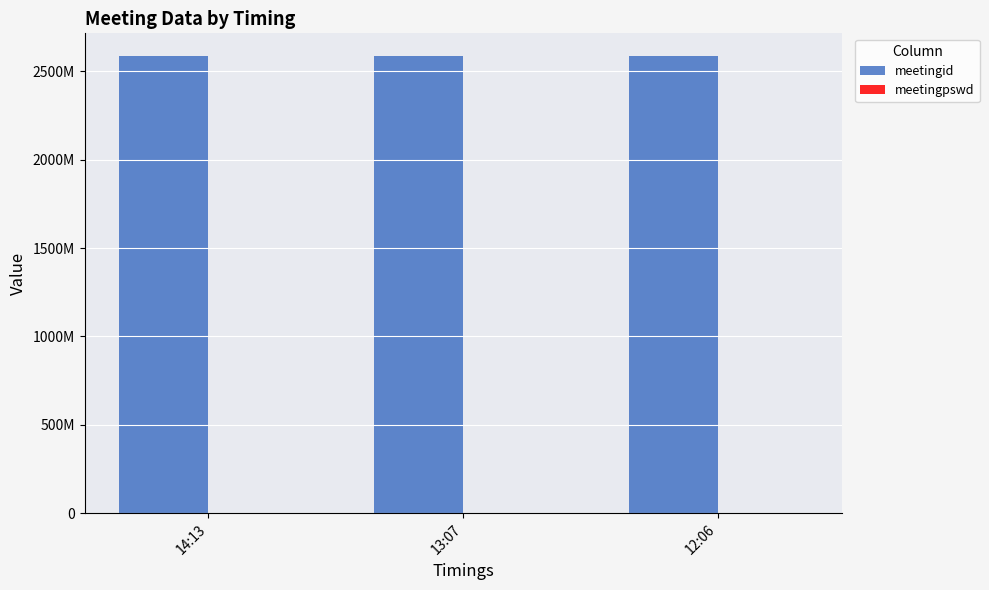

What is the smallest value displayed?

548783